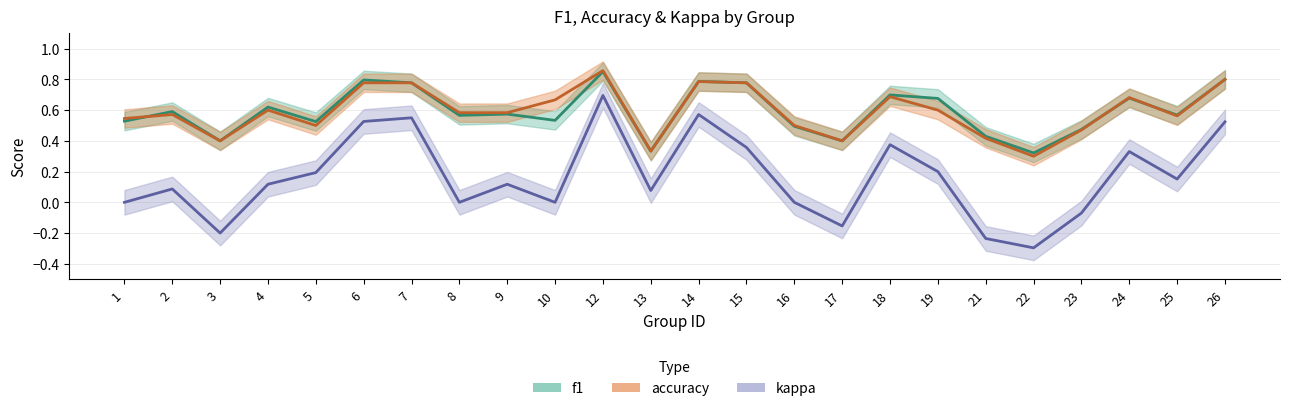

True or false: f1 and kappa cross at least once.

False